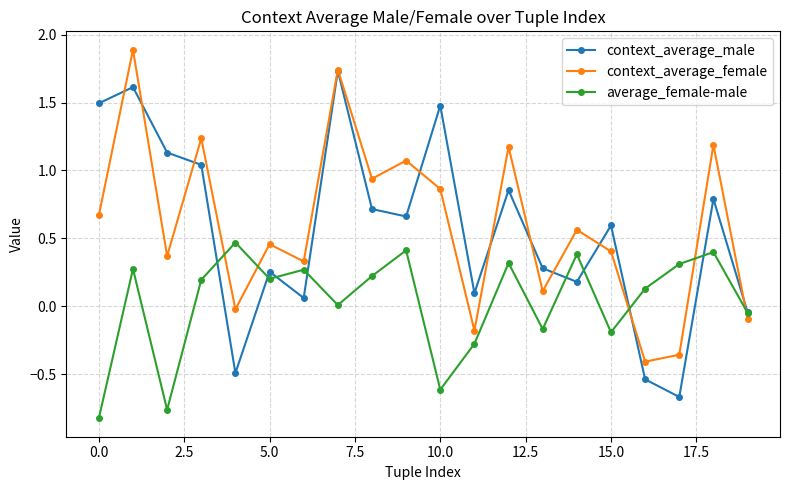

List the series in order of their peak value, highest first.

context_average_female, context_average_male, average_female-male